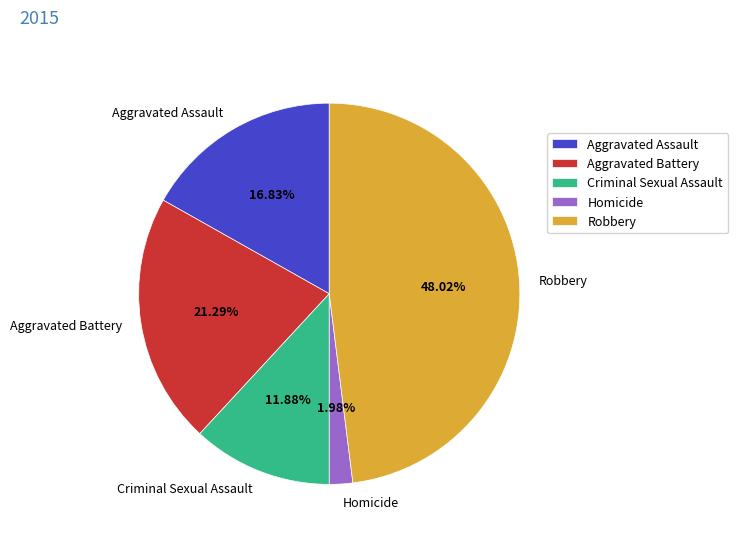

Combined, what portion of the pie is Criminal Sexual Assault and Aggravated Battery?

33.2%